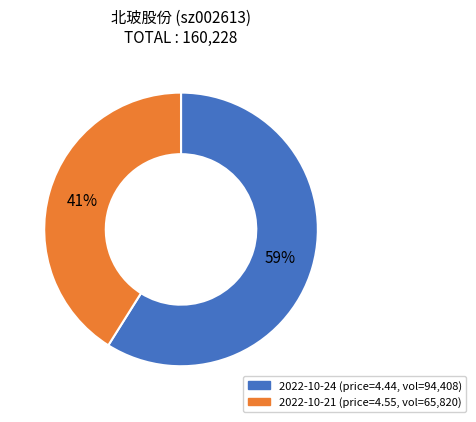

What percentage is the 2022-10-24 slice, to the nearest percent?

59%